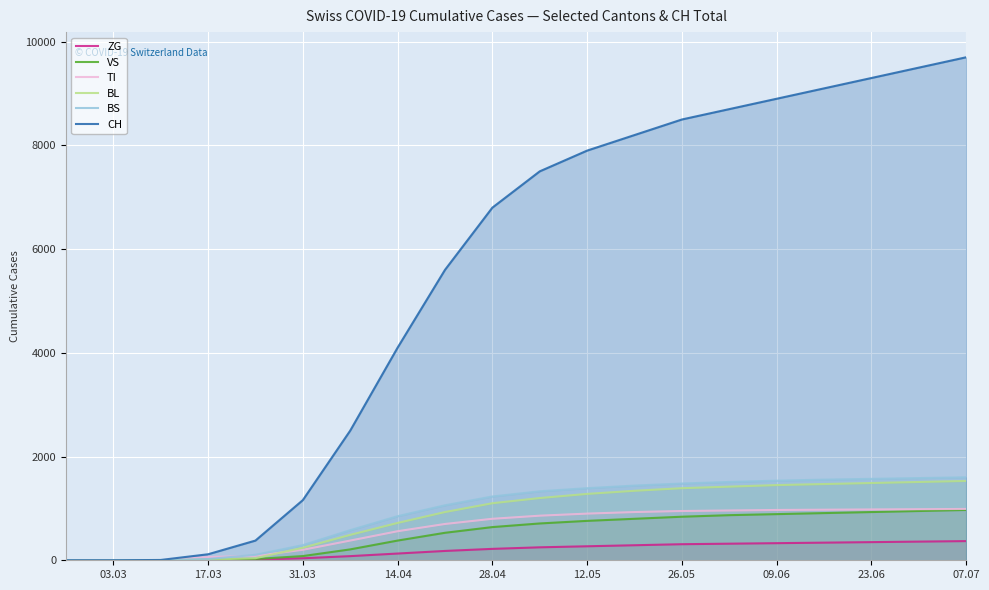

Does the chart display data point markers on the line(s)?

No